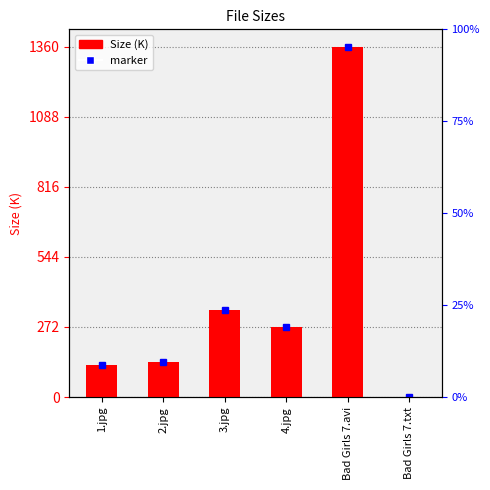

What is the smallest value displayed?

1.4